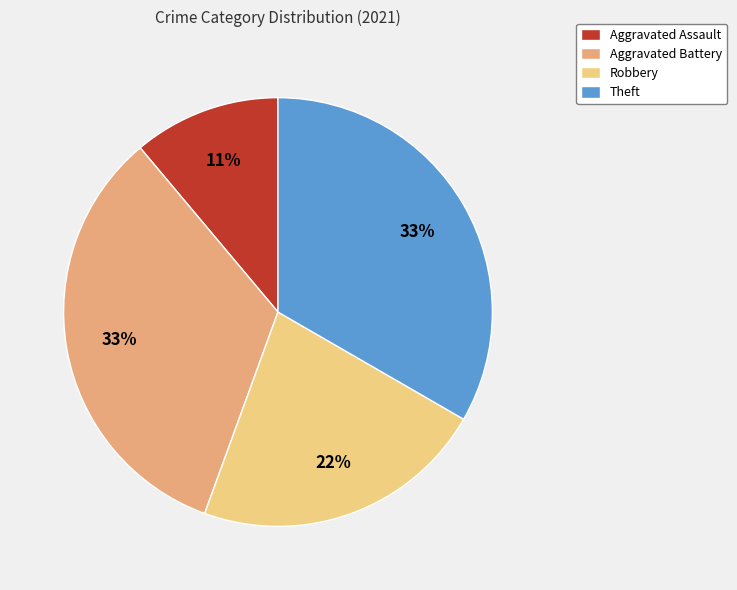

What is the smallest slice in the pie chart?

Aggravated Assault